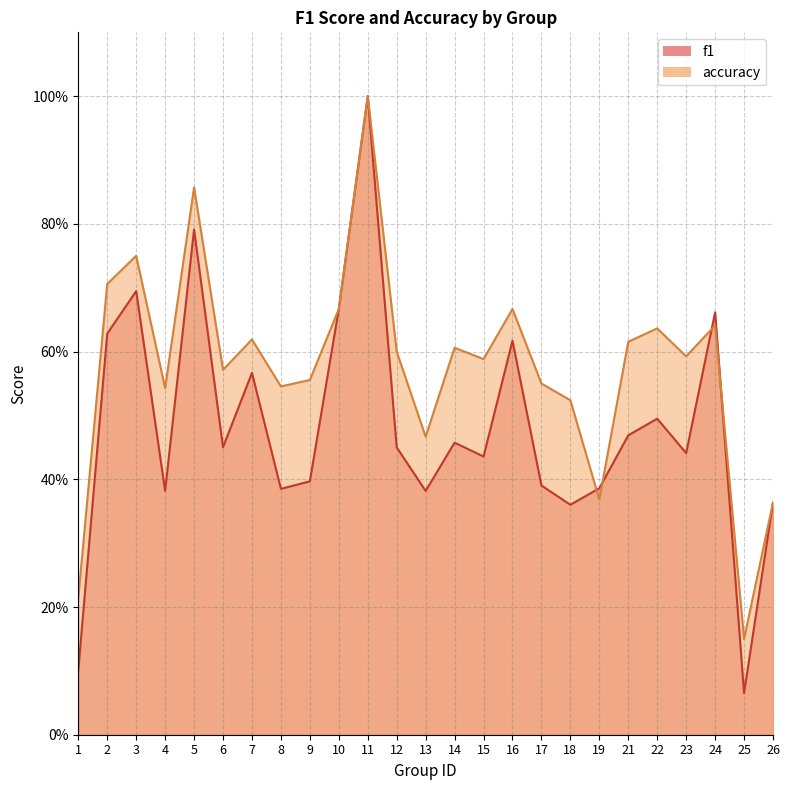

What is the difference between the maximum and minimum values in the f1 series?

0.9